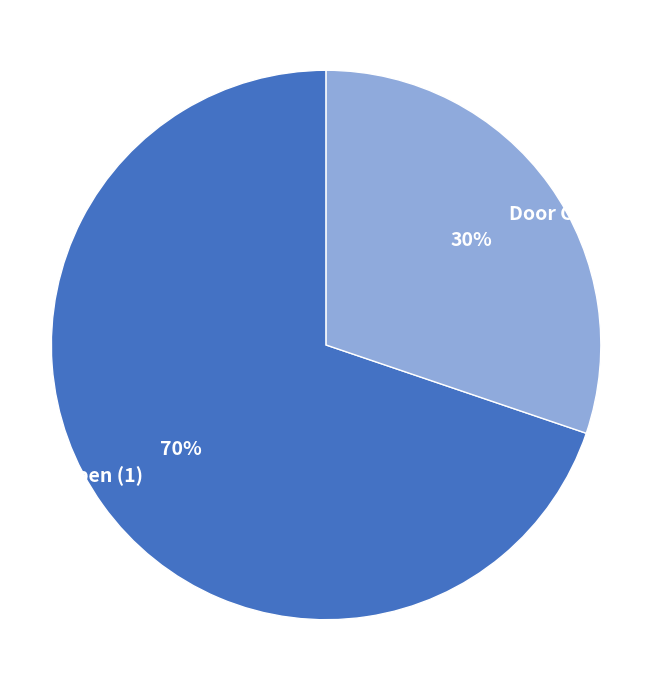

True or false: Door Closed (0) accounts for 30% of the total.

True